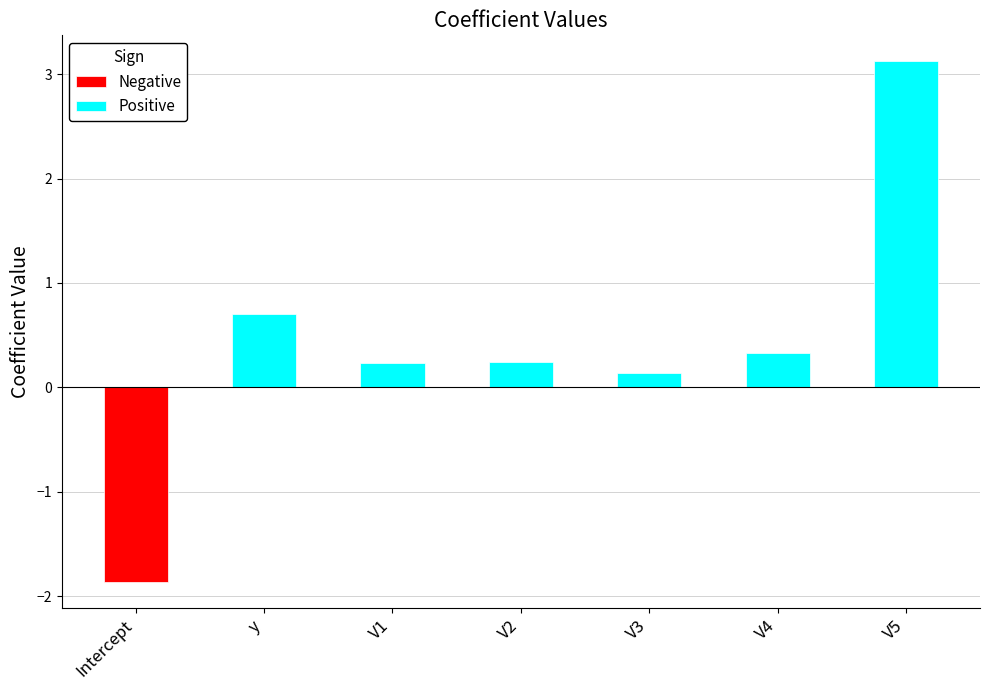

What is the difference between the Positive values at Intercept and V2?

0.2